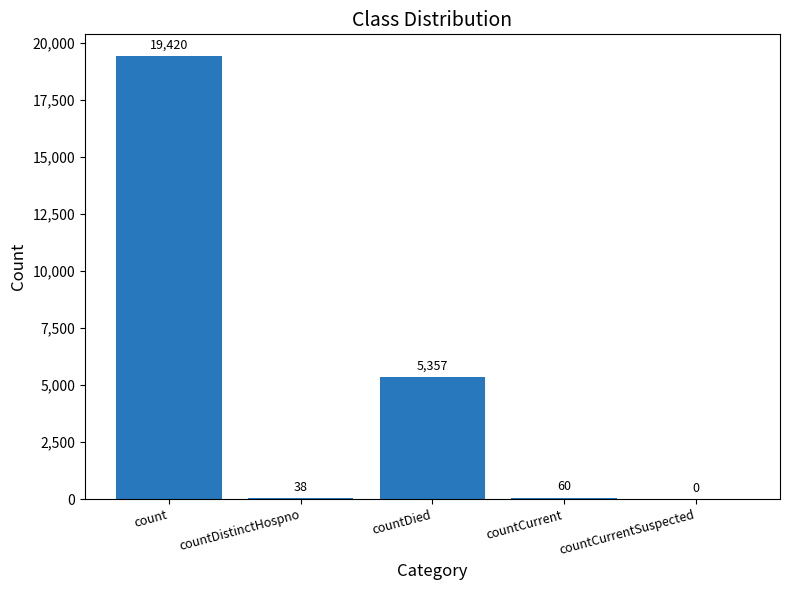

How many data points does each series have?

5